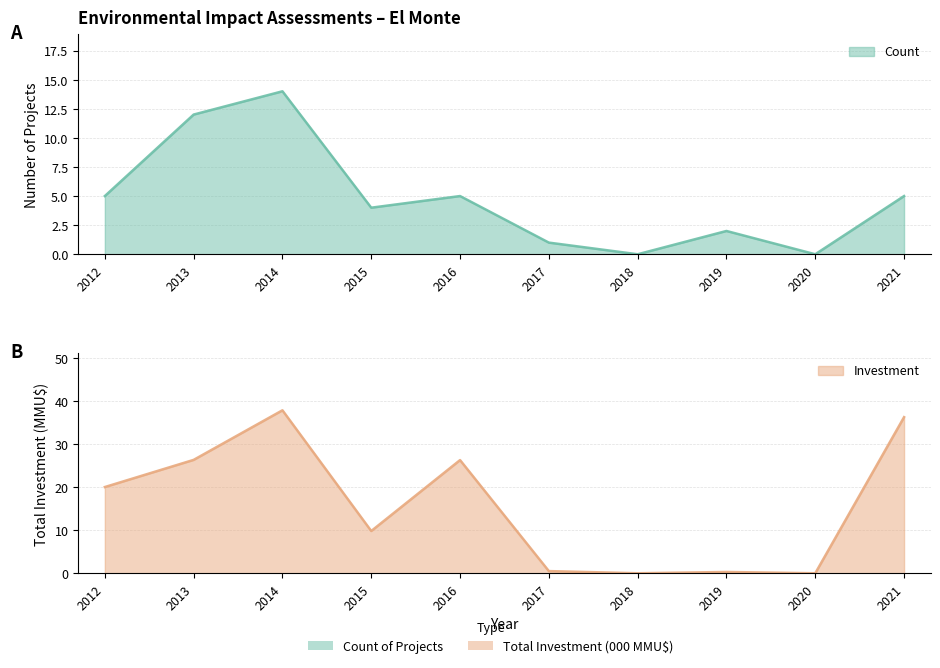

What is the value of the Investment point at the 2nd from the left?

26.3